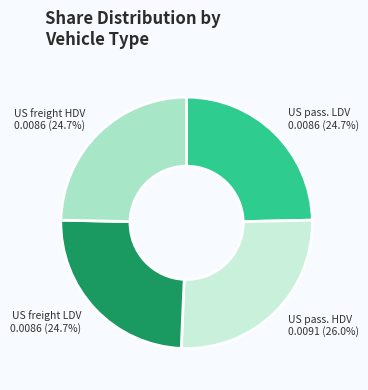

Rank the categories by value from lowest to highest.

Share of US freight LDV, Share of US freight HDV, Share of US passenger LDV, Share of US passenger HDV